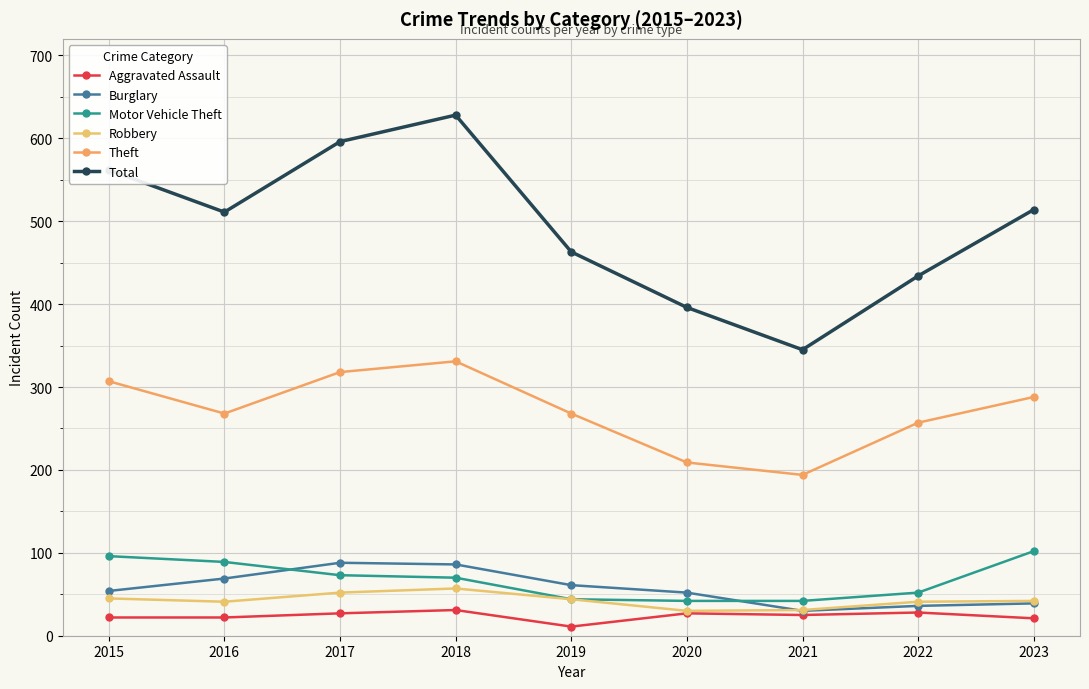

Does the chart display data point markers on the line(s)?

Yes